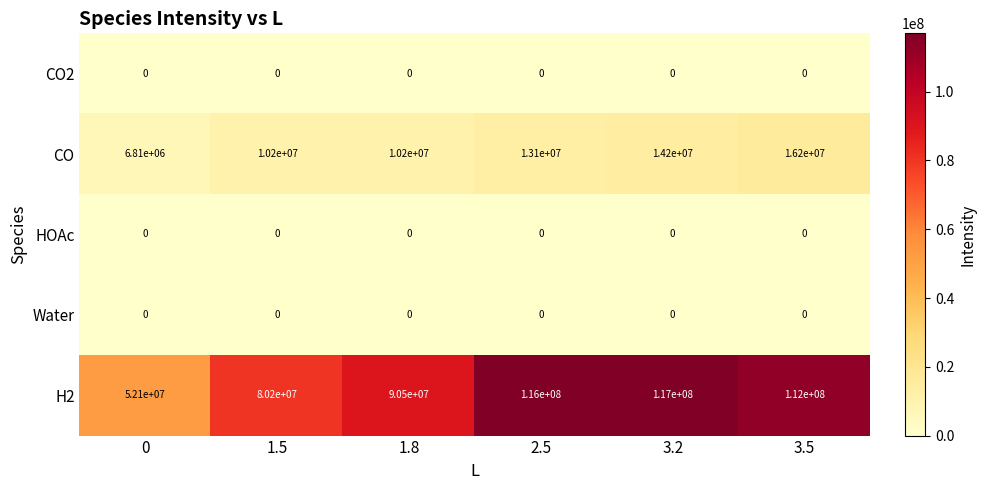

What value does the CO series have at 1.8, to the nearest 10?

10200000